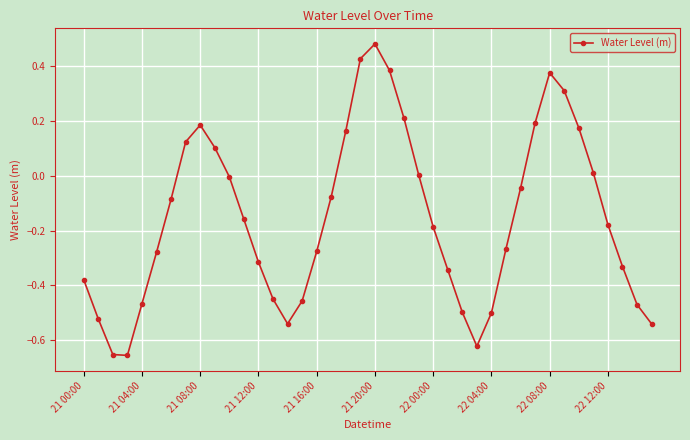

What is the difference between the second highest and second lowest values?

1.1